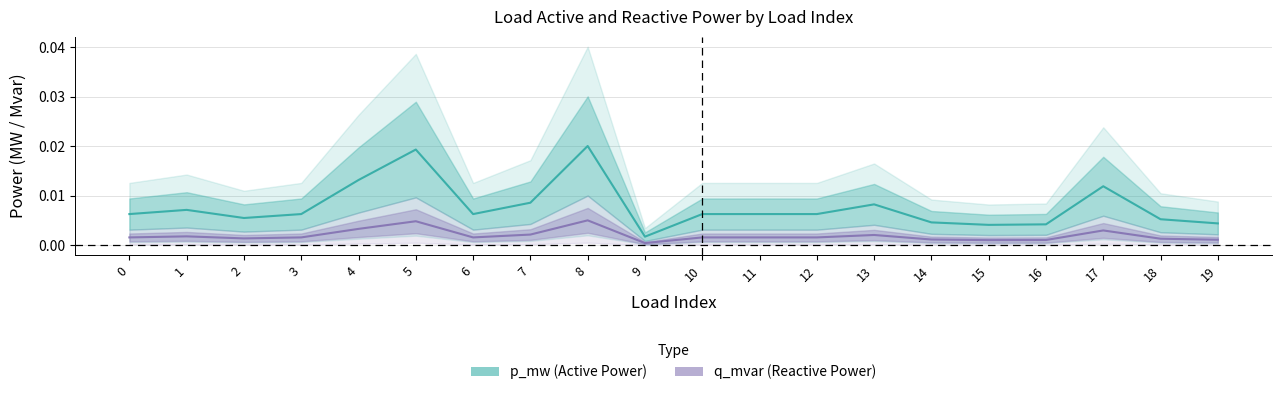

List the series in order of their overall mean, lowest first.

q_mvar, p_mw